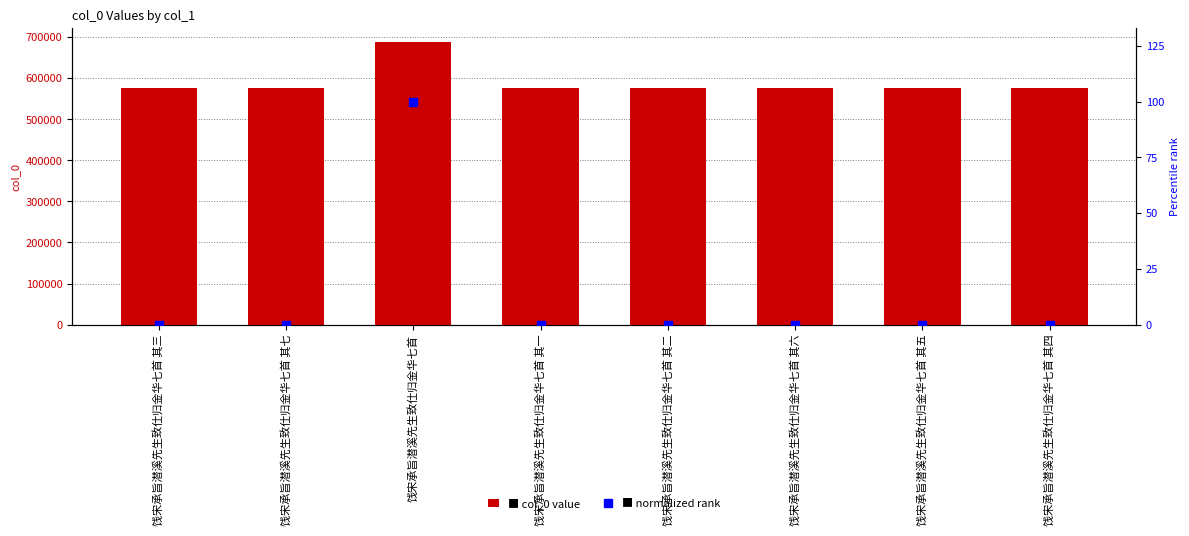

Are the bars grouped side by side (vs. stacked)?

Yes